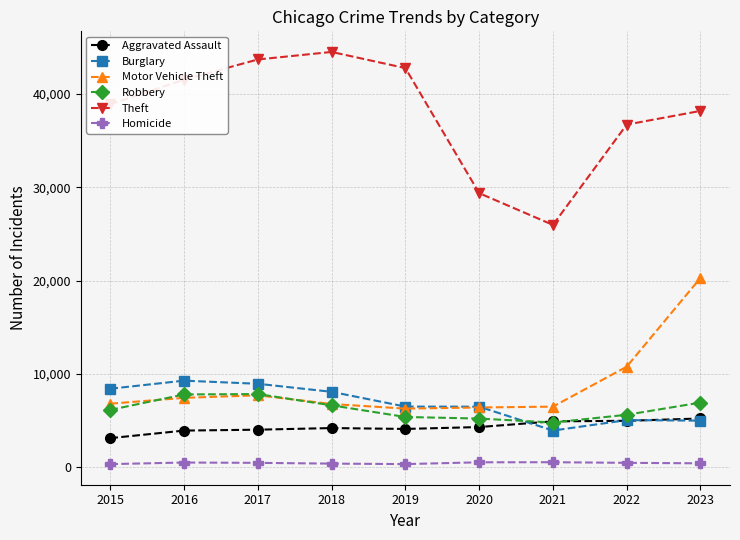

What is the difference between the maximum and minimum values in the Motor Vehicle Theft series?

13998